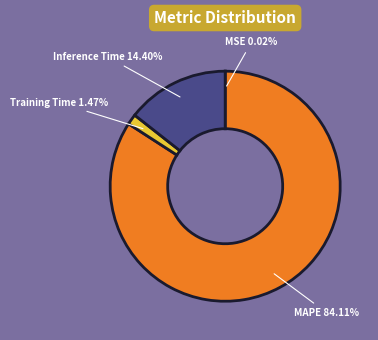

What percentage is the Inference Time slice, to the nearest percent?

14%